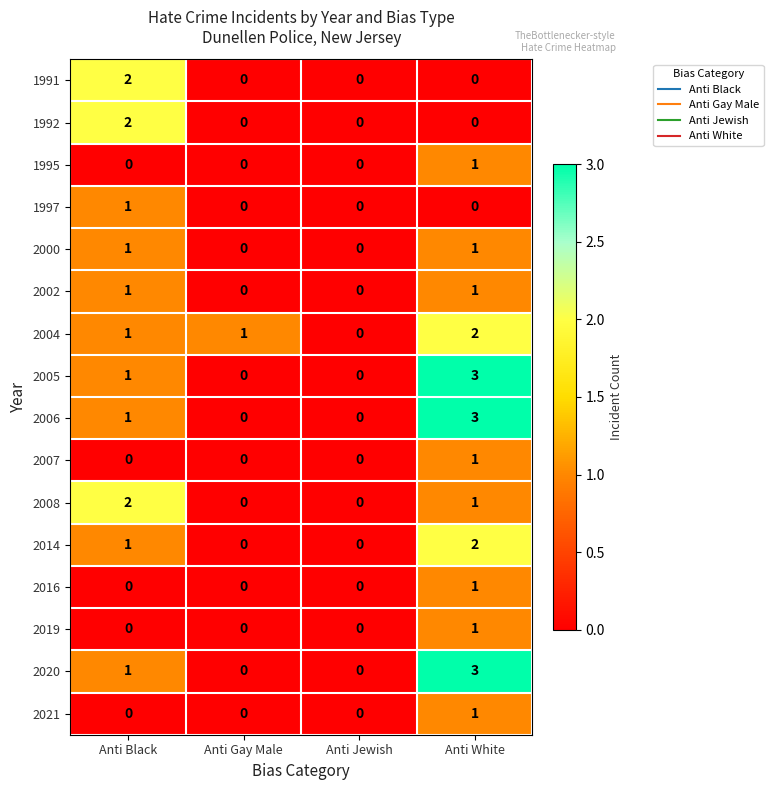

At which category is the sum across all series the highest?

Anti White